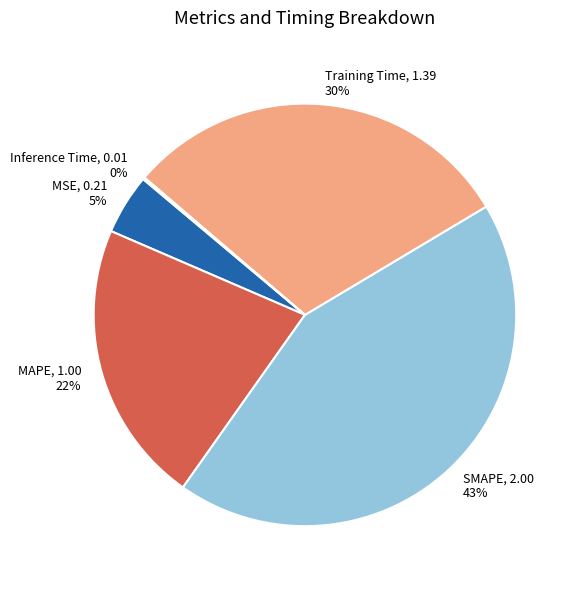

Does SMAPE, 2.00 43% represent more than half of the total?

No